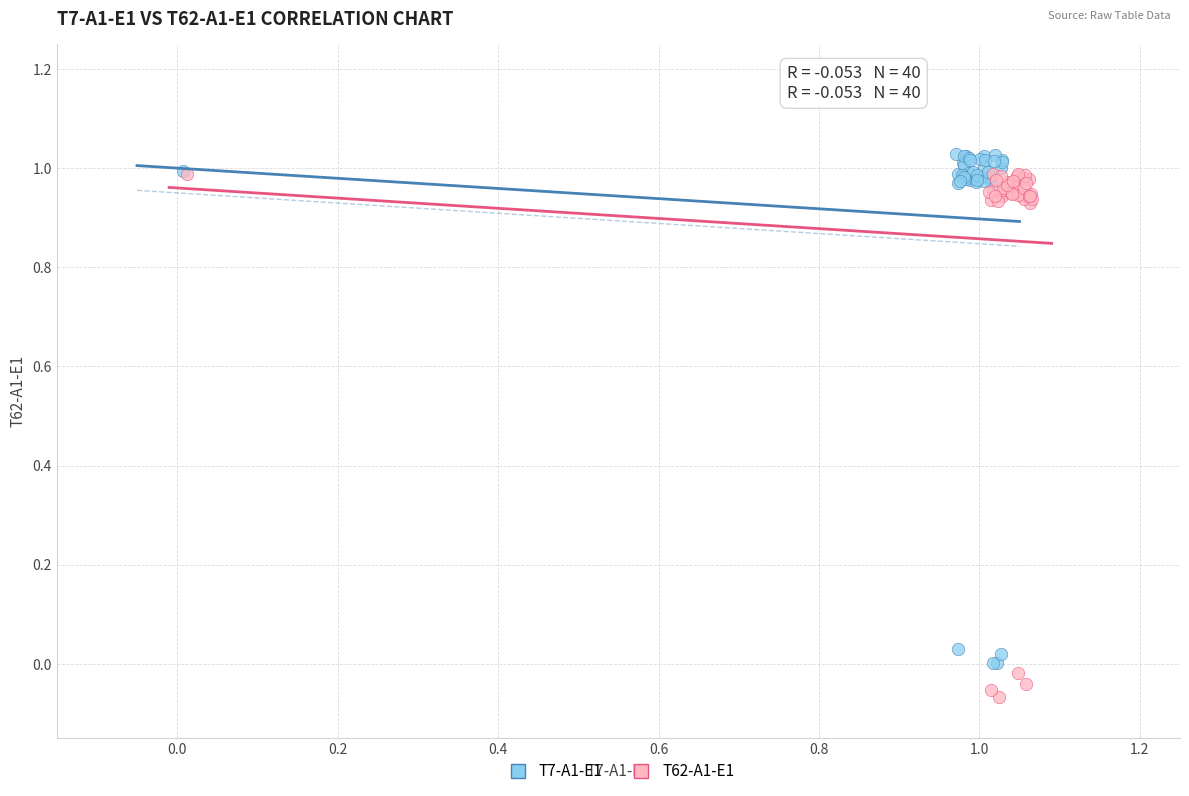

Which series has the largest Y range (max minus min)?

T62-A1-E1